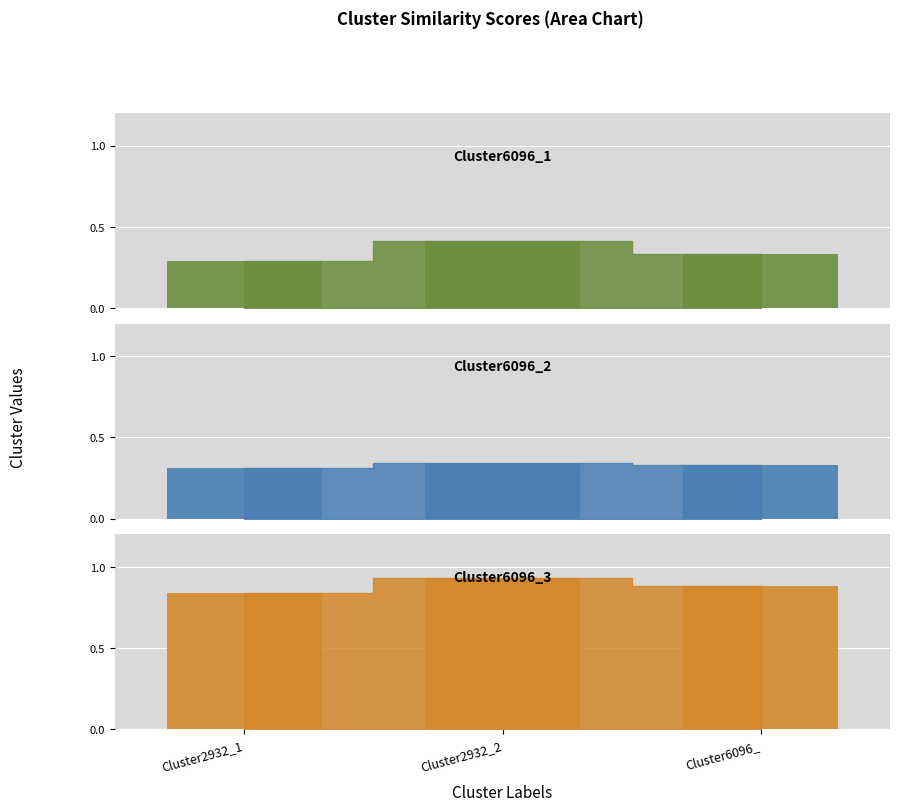

Reading left to right, extract all data points from this chart.

Cluster6096_1: 0.3	0.4	0.3
Cluster6096_2: 0.3	0.3	0.3
Cluster6096_3: 0.8	0.9	0.9